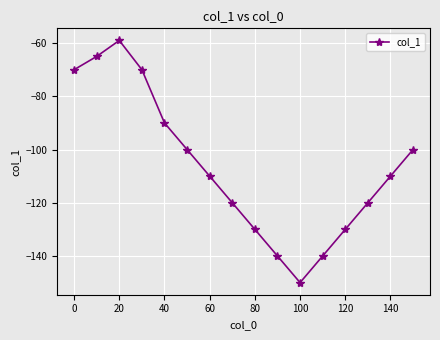

What is the maximum value shown in the chart?

-59